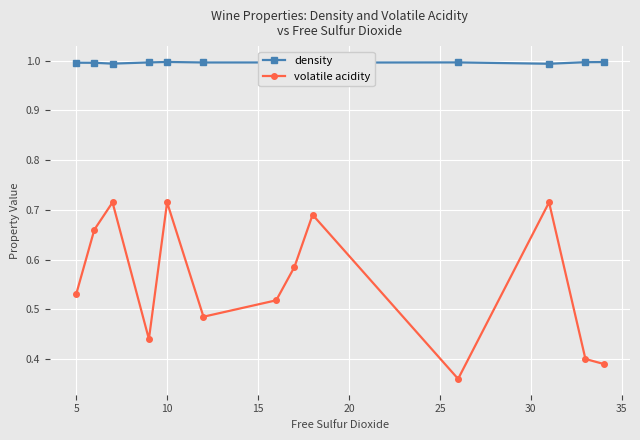

Count the number of data series in this chart.

2